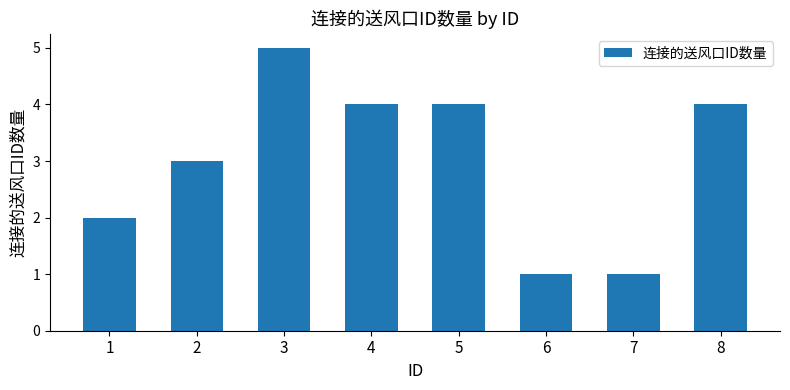

What is the value of the 6th bar from the left?

1